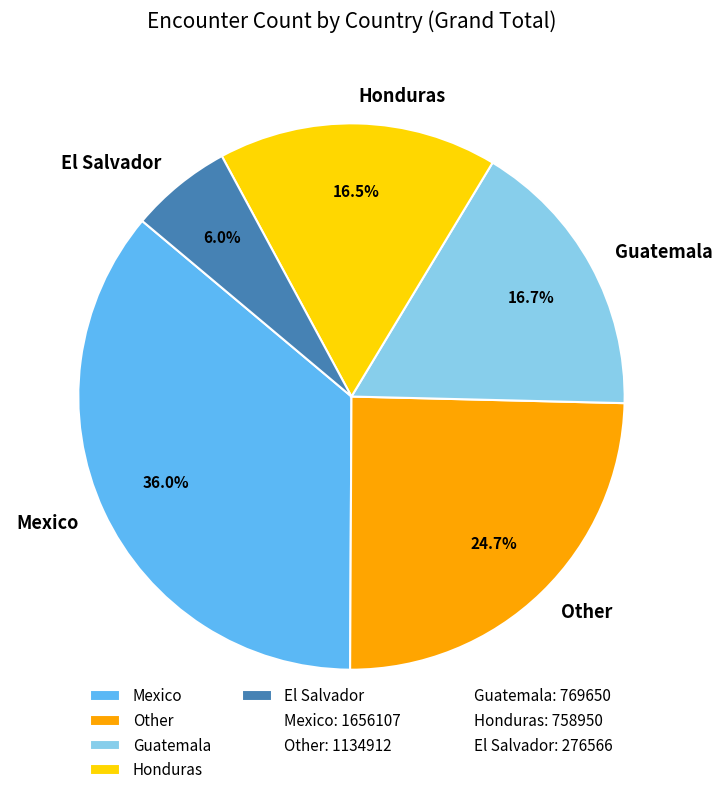

How many slices are in this pie chart?

5